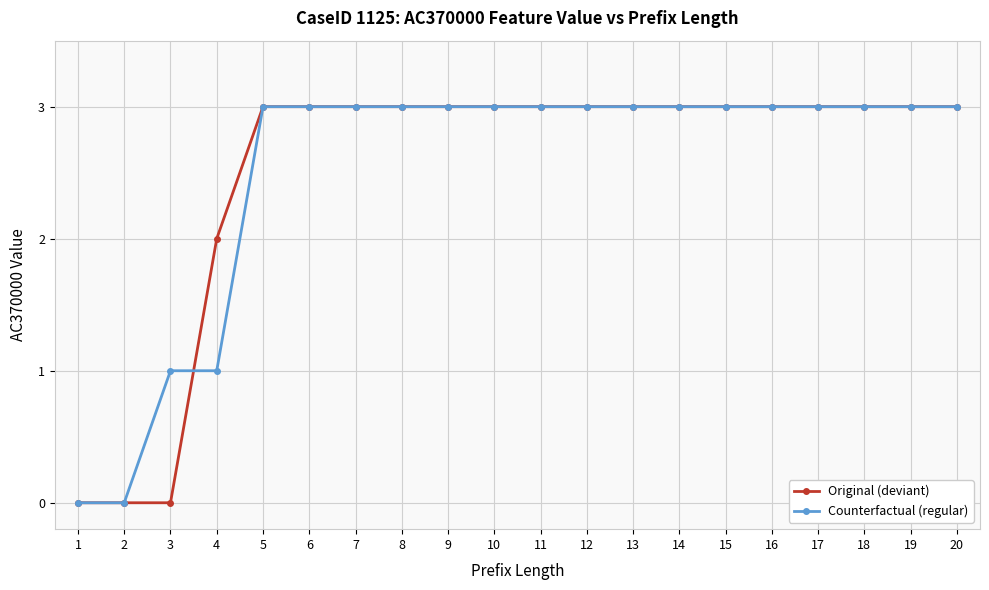

What is the maximum value for Original (deviant)?

3